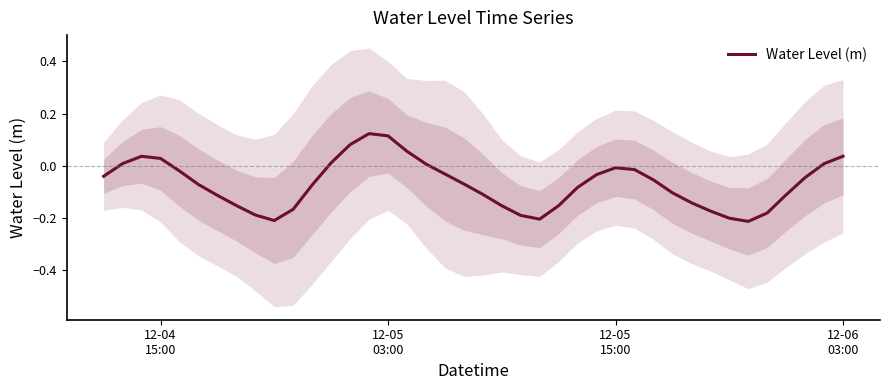

How many positive values are there?

11